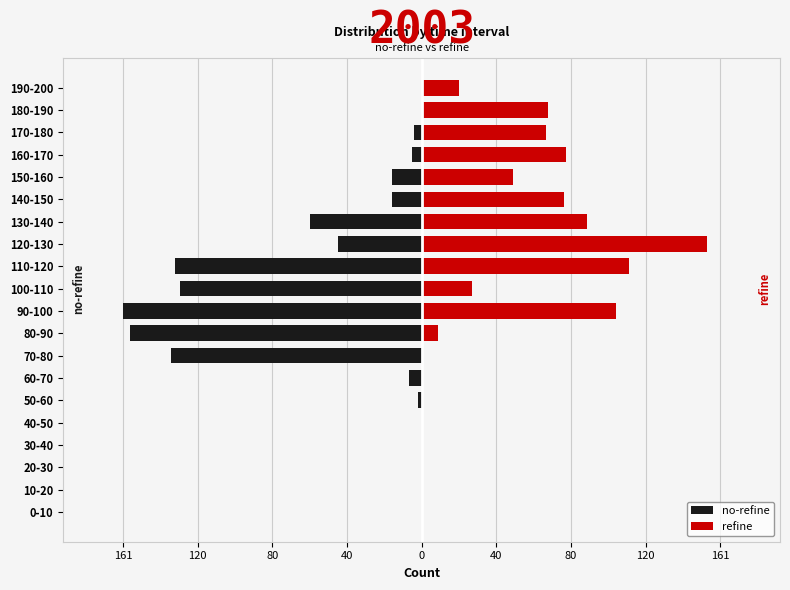

How many data points in no-refine are above -5?

9